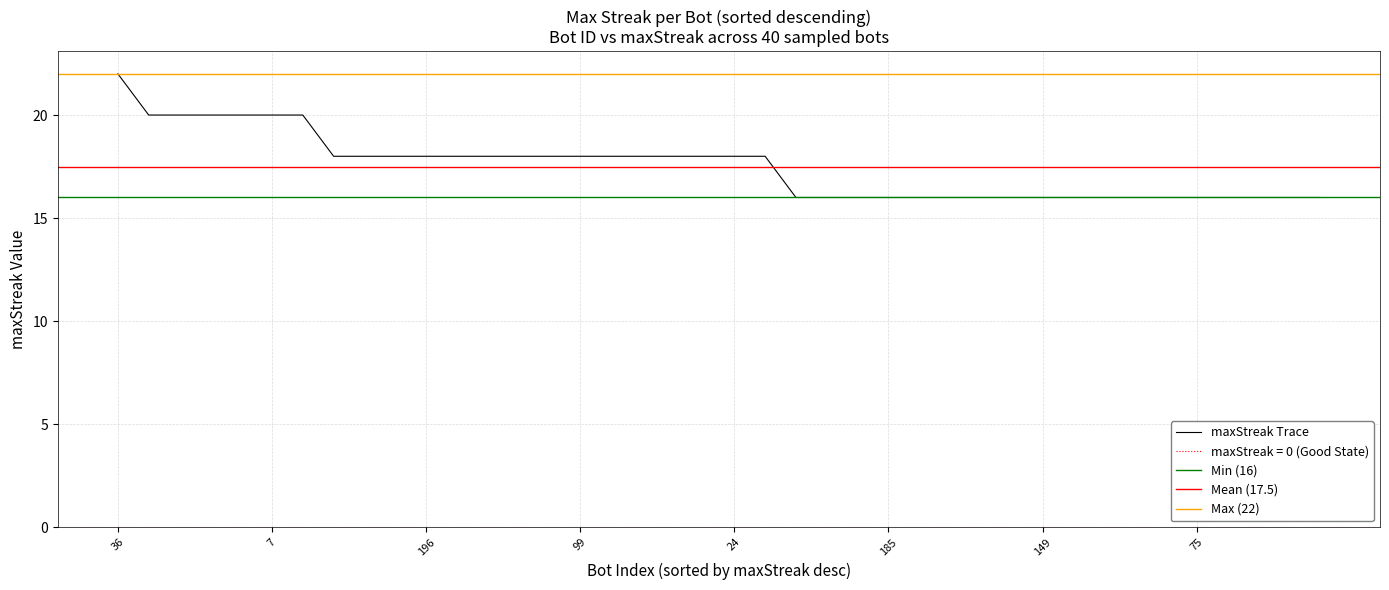

True or false: the data shows 20 at 177.

True